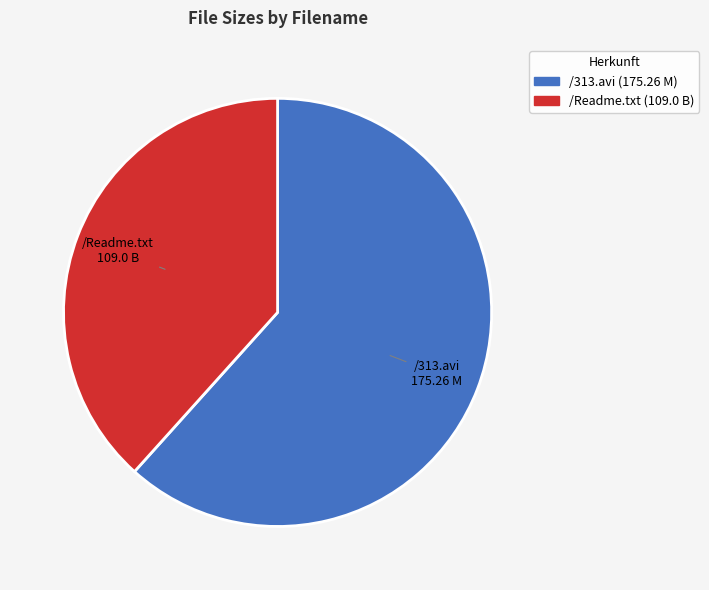

Is there a majority slice in this chart?

Yes